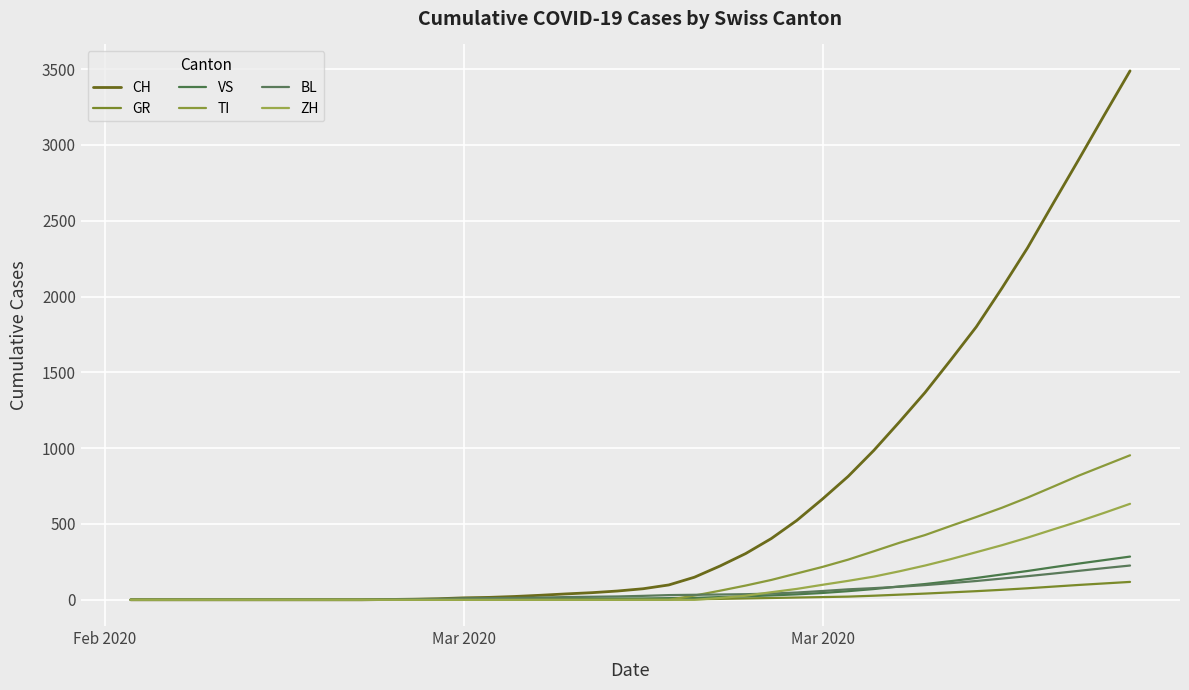

How many values in the TI series exceed 0?

18